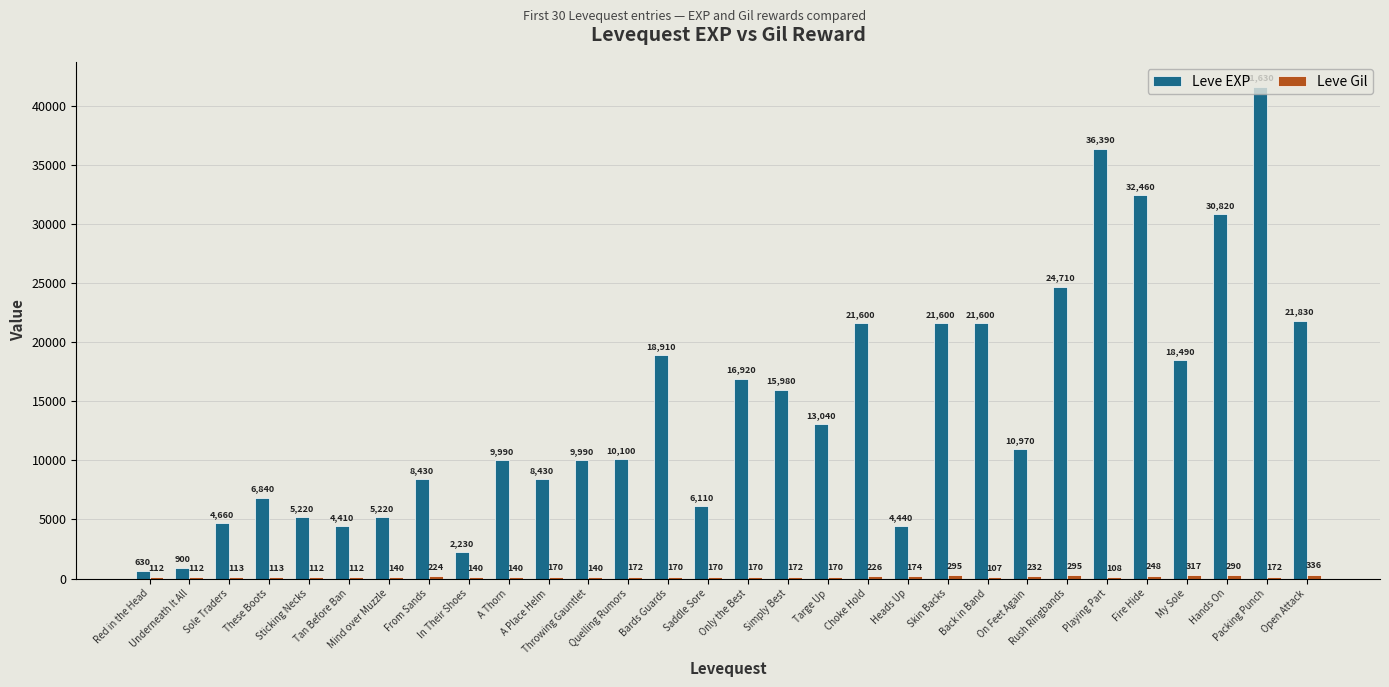

What is the maximum value shown in the chart?

41630